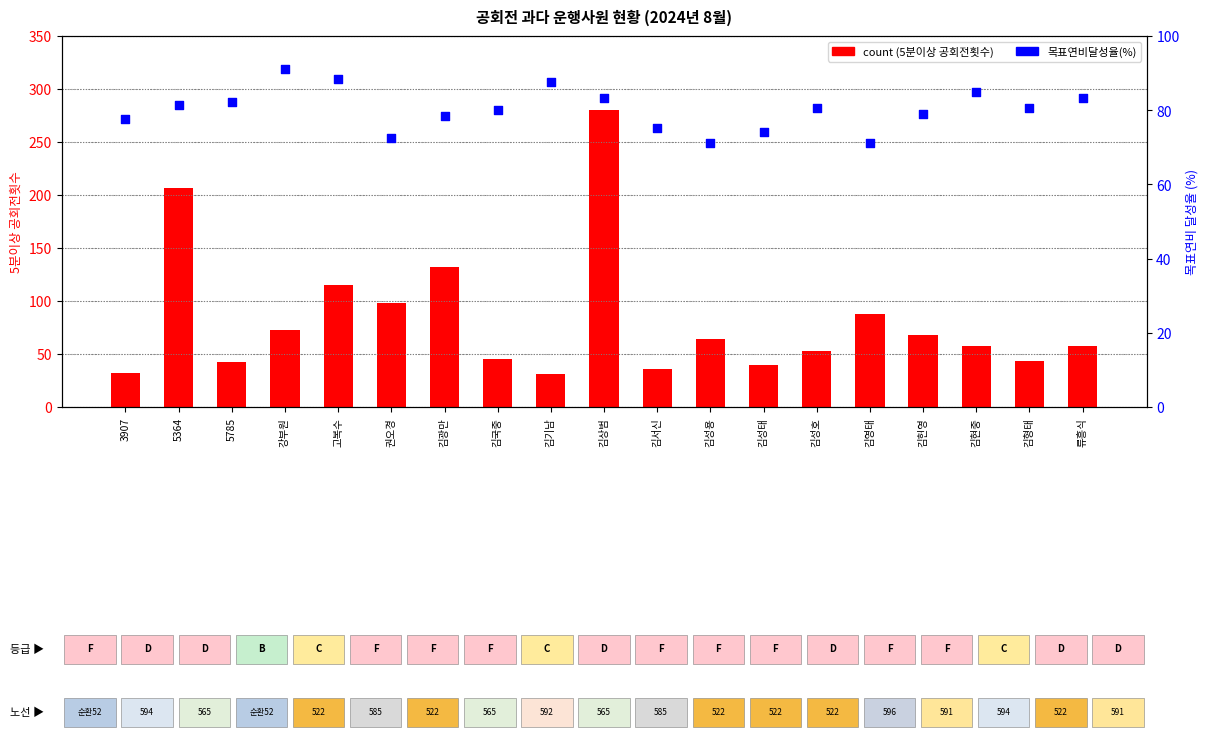

At which category is the sum across all series the highest?

김상범